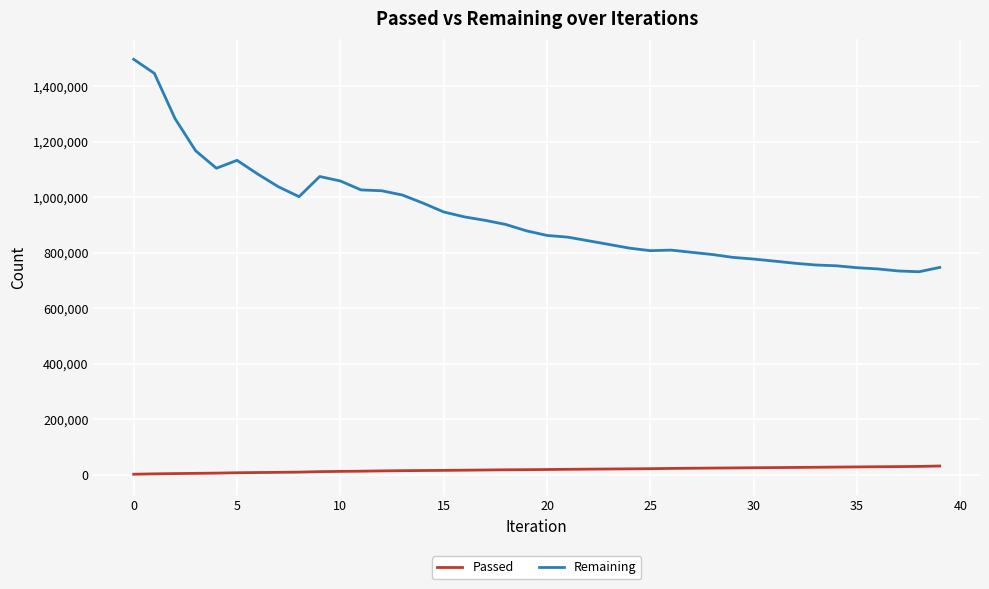

How many lines are shown in the chart?

2